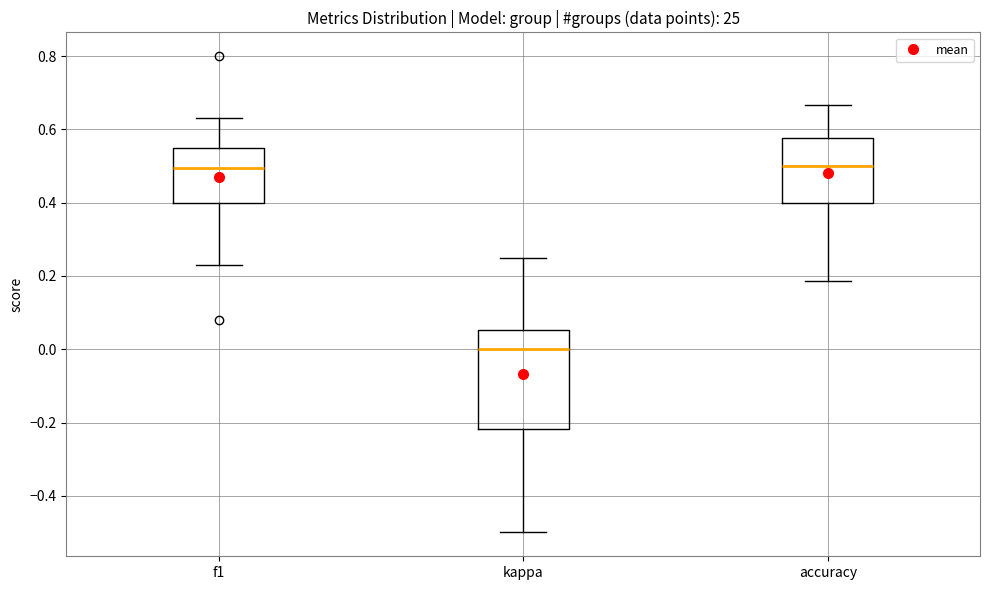

Reading left to right, transcribe this box plot: for each box, give where its median line is, the range the box spans, and where its two whiskers end, as read against the y-axis. The values are not printed on the chart, so give them approximately, as read against the axis.

f1: median 0.50, box 0.40 to 0.54, whiskers 0.24 to 0.64
kappa: median 0.00, box -0.22 to 0.06, whiskers -0.50 to 0.26
accuracy: median 0.50, box 0.40 to 0.58, whiskers 0.18 to 0.66